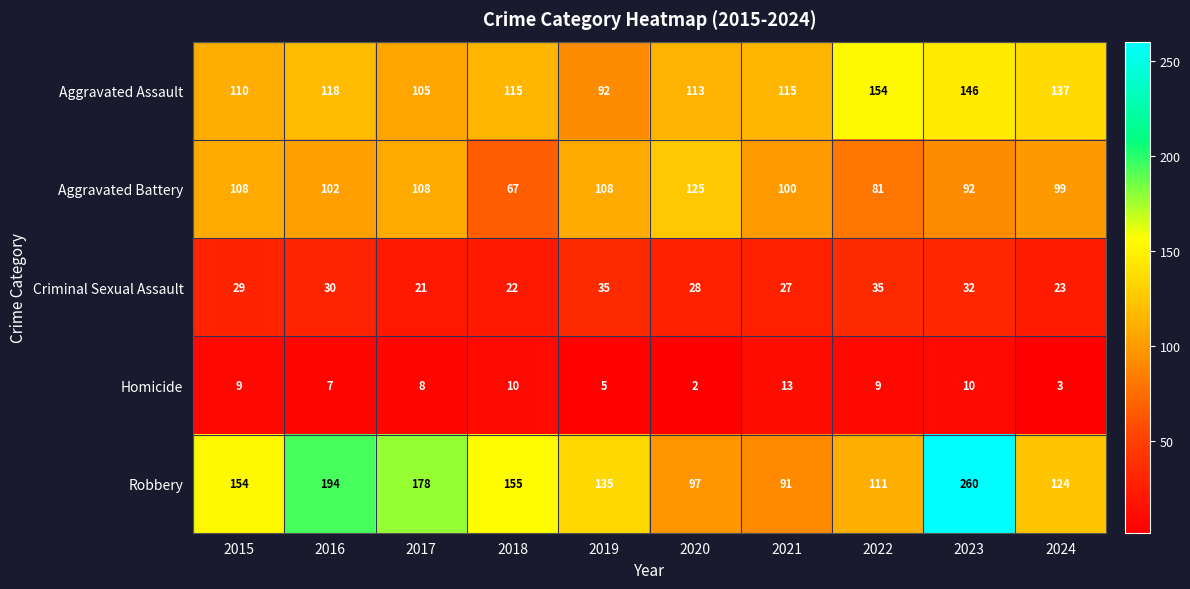

Which series has the widest spread of values?

Robbery